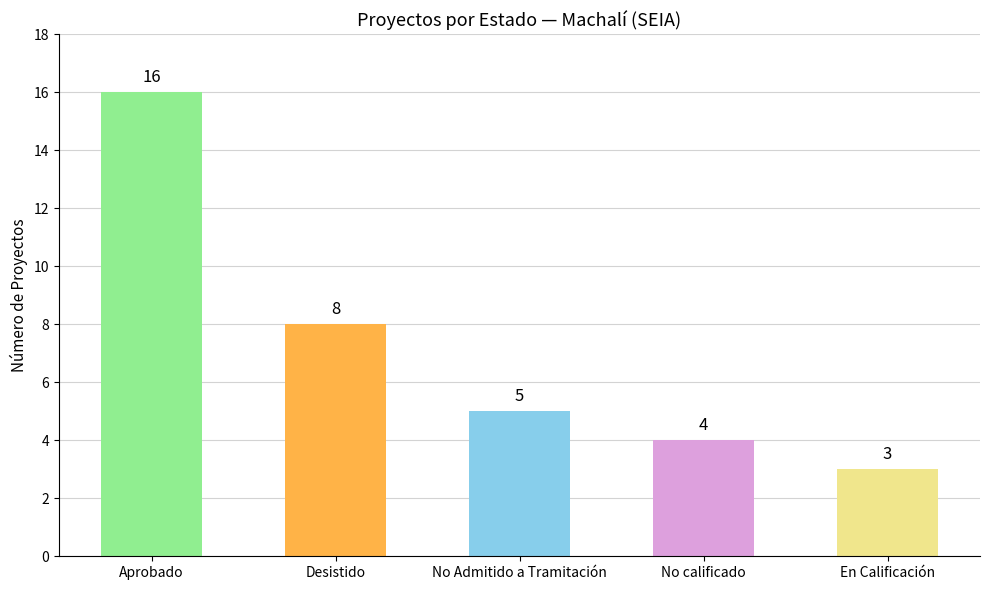

List the labels in order of value, smallest first.

En Calificación, No calificado, No Admitido a Tramitación, Desistido, Aprobado